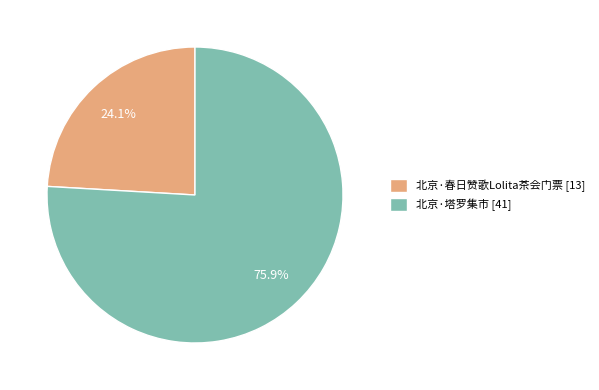

True or false: 北京·塔罗集市 accounts for 70% of the total.

False